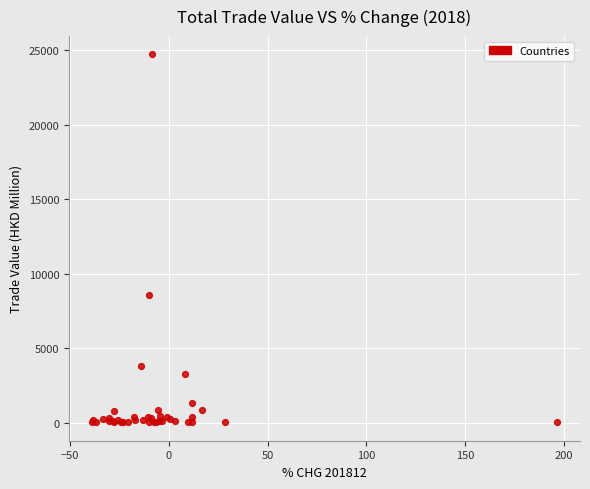

What Y value in the scatter plot is closest to 12360?

8551.8